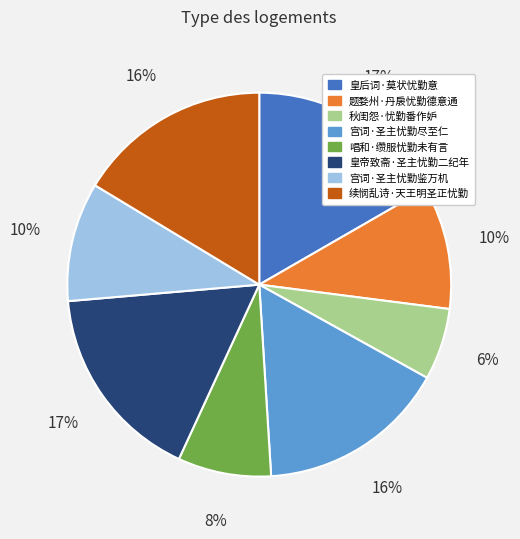

Do 宫词·圣主忧勤鉴万机 and 宫词·圣主忧勤尽至仁 together represent more than half of the pie?

No